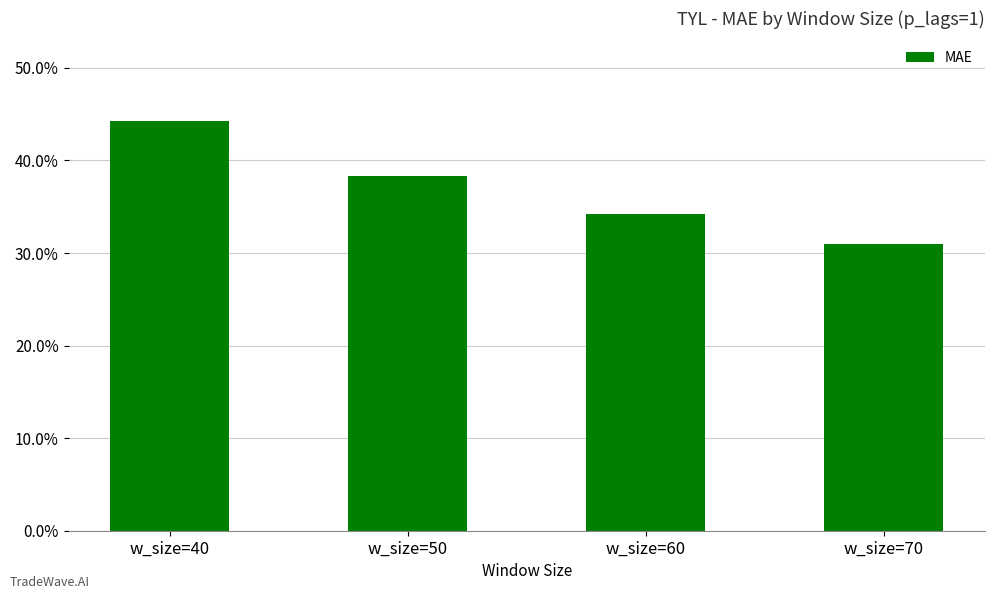

What is the smallest value displayed?

0.3